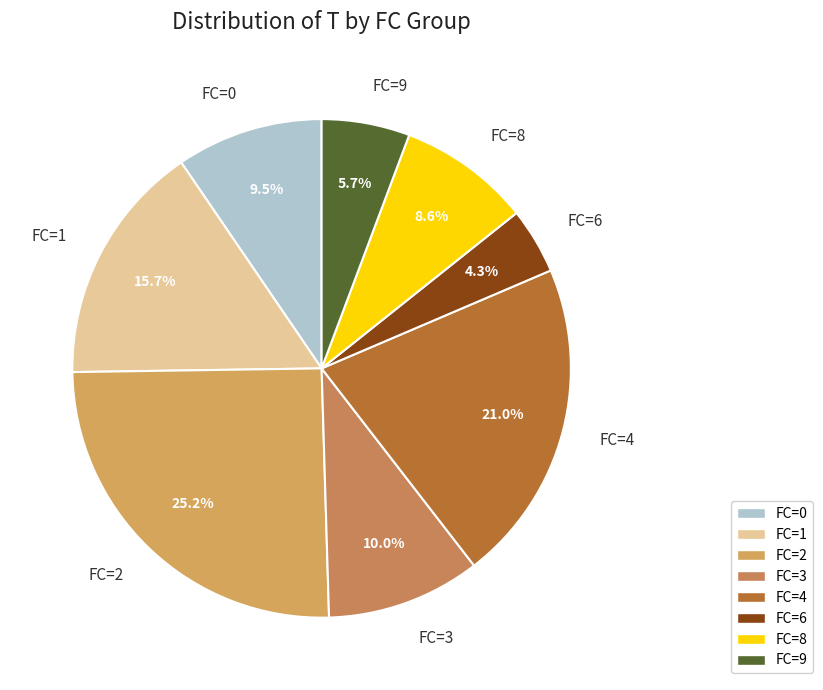

How many segments does this pie chart have?

8